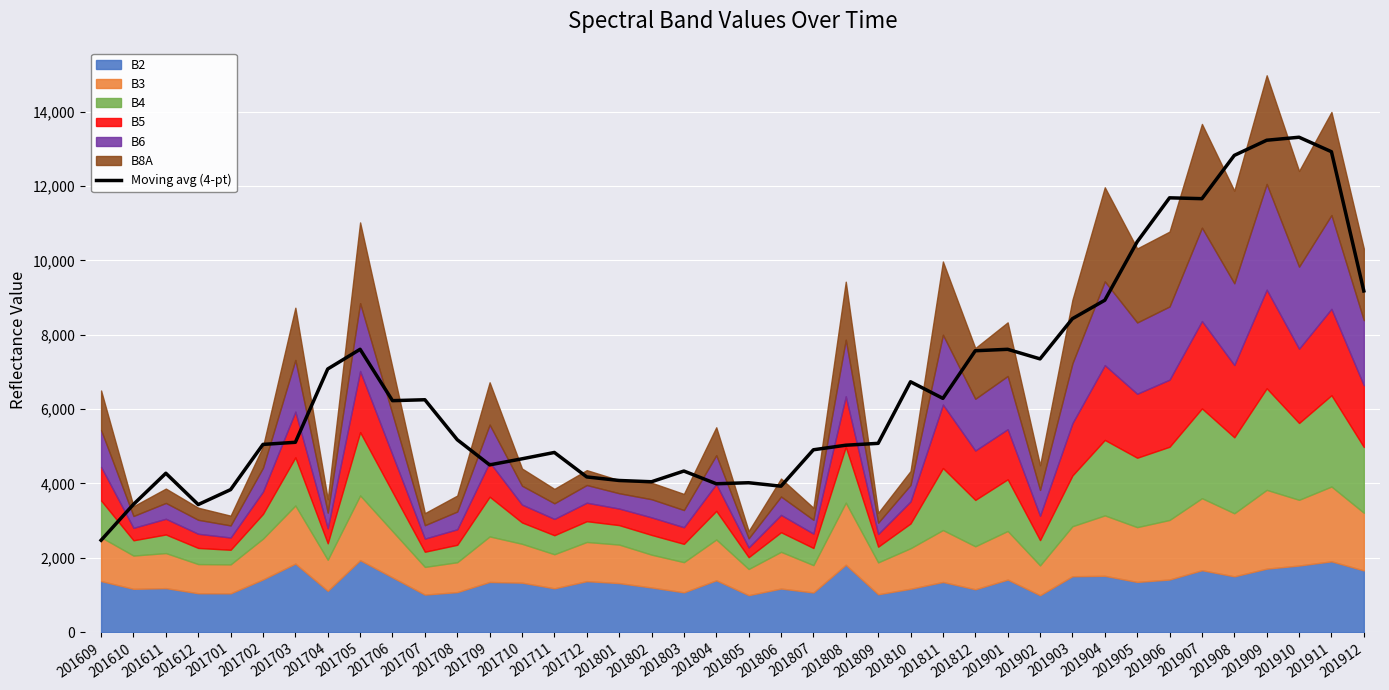

Reading right to left, extract all data points from this chart.

9179.8	12925.0	13314.2	13233.8	12826.2	11661.5	11684.5	10501.5	8929.8	8432.8	7351.2	7609.0	7570.2	6289.0	6735.5	5079.2	5028.8	4906.0	3926.8	4019.8	3991.8	4334.2	4046.0	4080.0	4175.5	4834.0	4663.0	4499.8	5177.0	6252.2	6227.5	7609.2	7080.0	5107.5	5050.5	3834.0	3432.5	4274.5	3437.8	2472.2